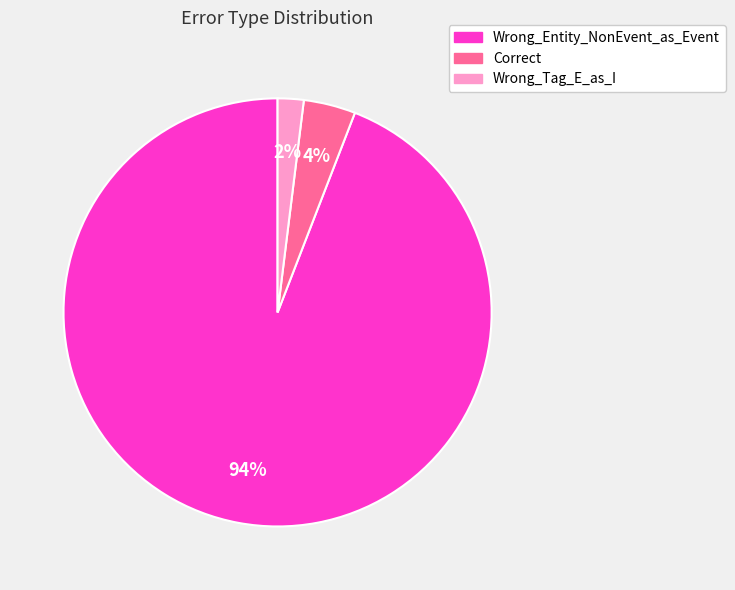

Which has a higher value, Correct or Wrong_Tag_E_as_I?

Correct